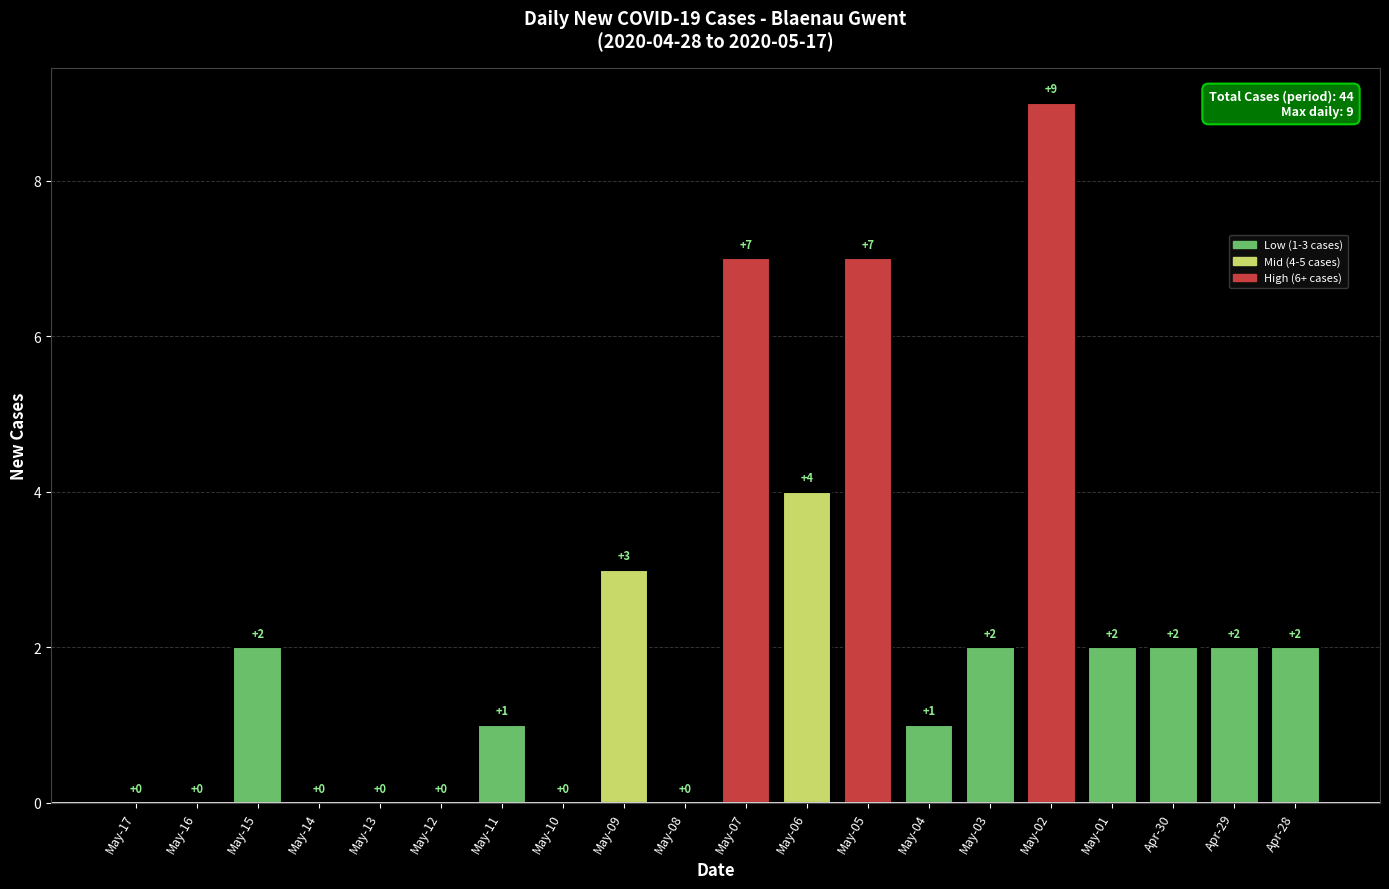

Does the chart contain stacked bars?

No